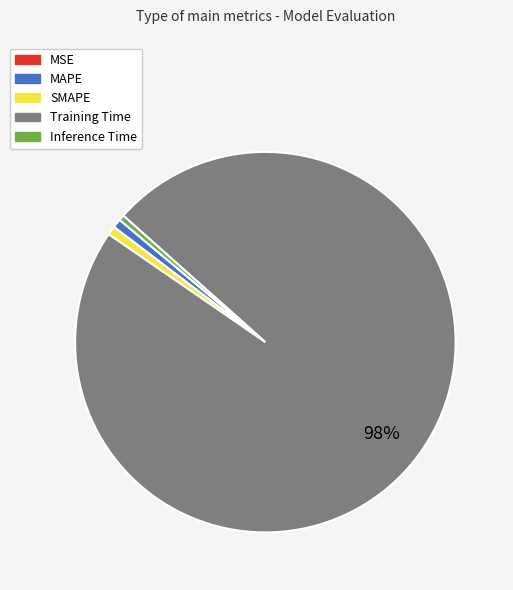

Is Training Time the majority of the pie?

Yes